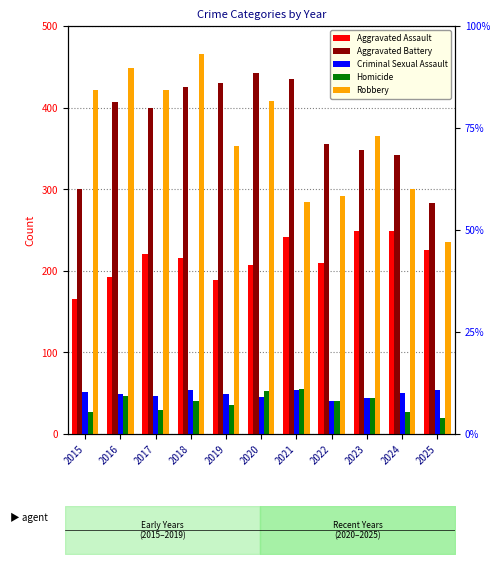

At which label does Homicide first exceed 40?

2016